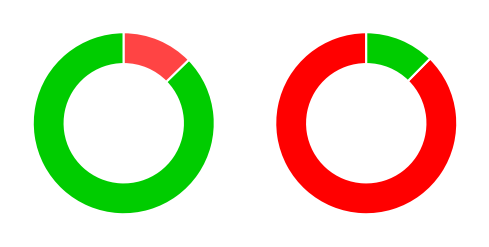

Does 1vb5A54 represent more than half of the total?

No